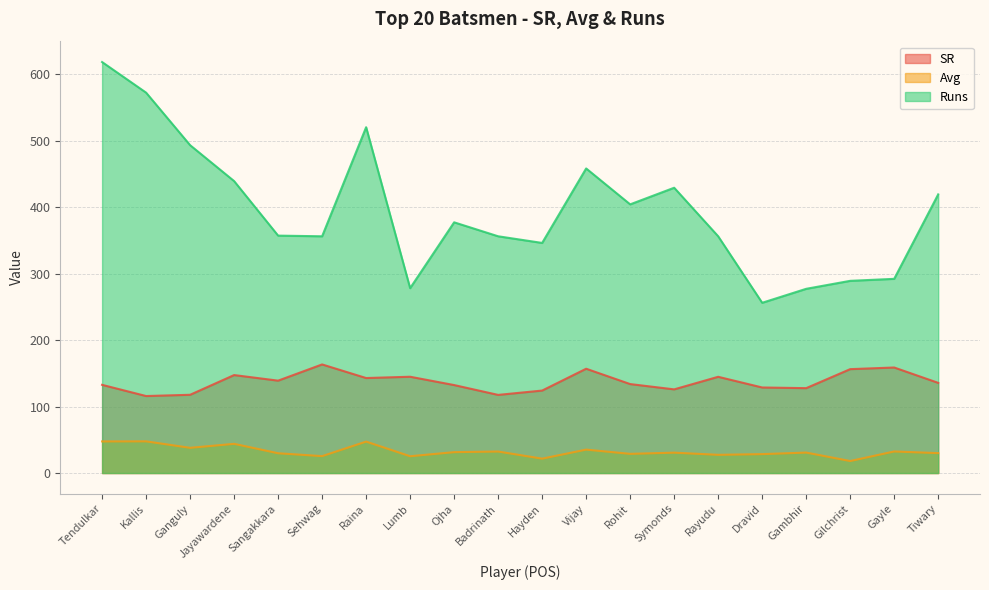

True or false: SR and Runs cross at least once.

False